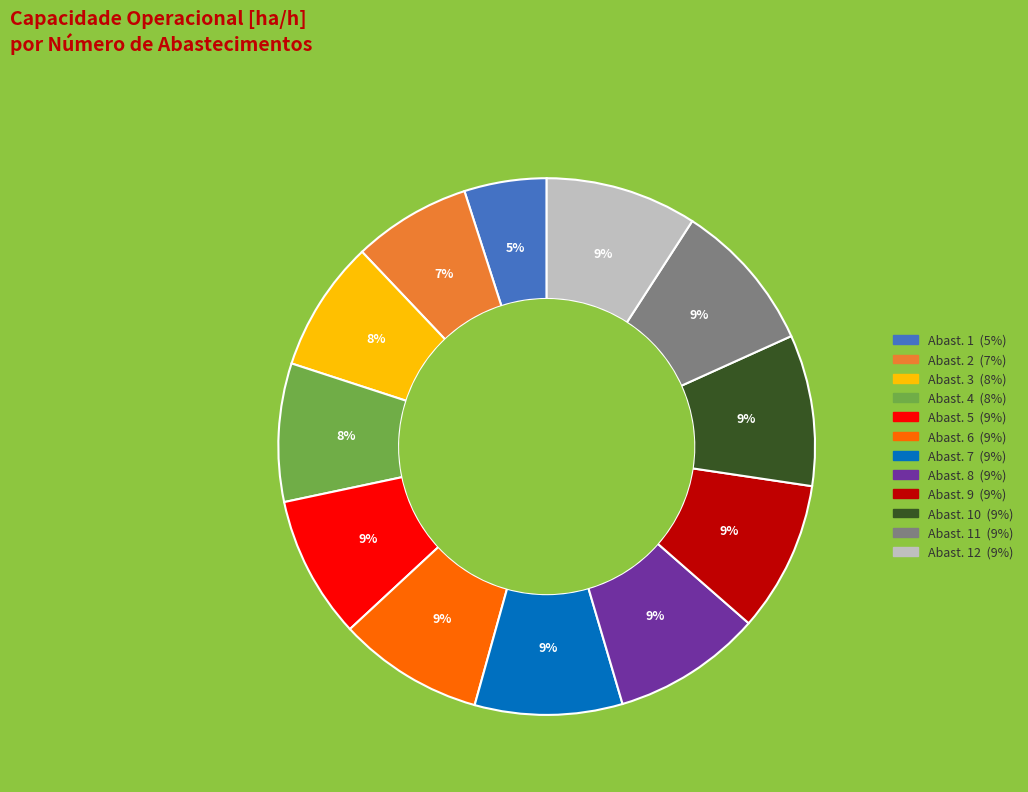

Is there any slice that represents more than half of the pie?

No